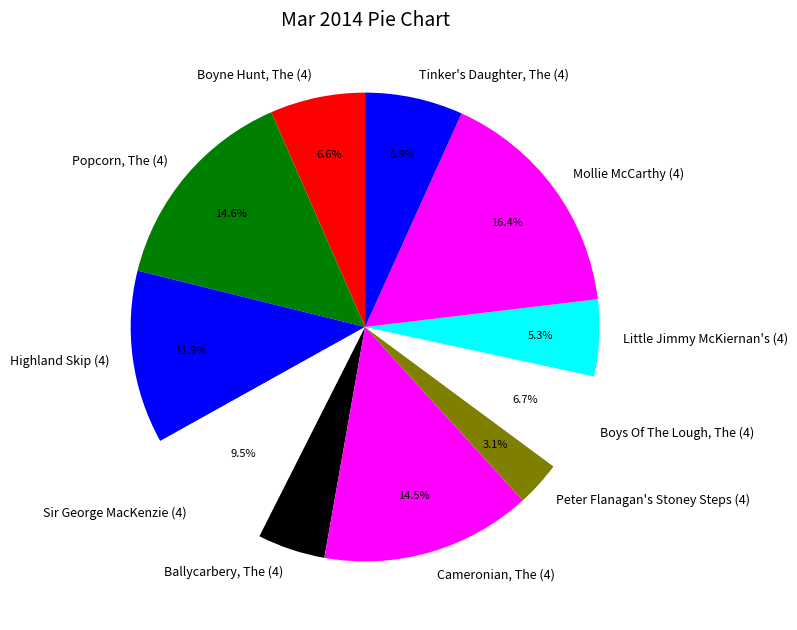

Between Tinker's Daughter, The (4) and Ballycarbery, The (4), which is larger?

Tinker's Daughter, The (4)